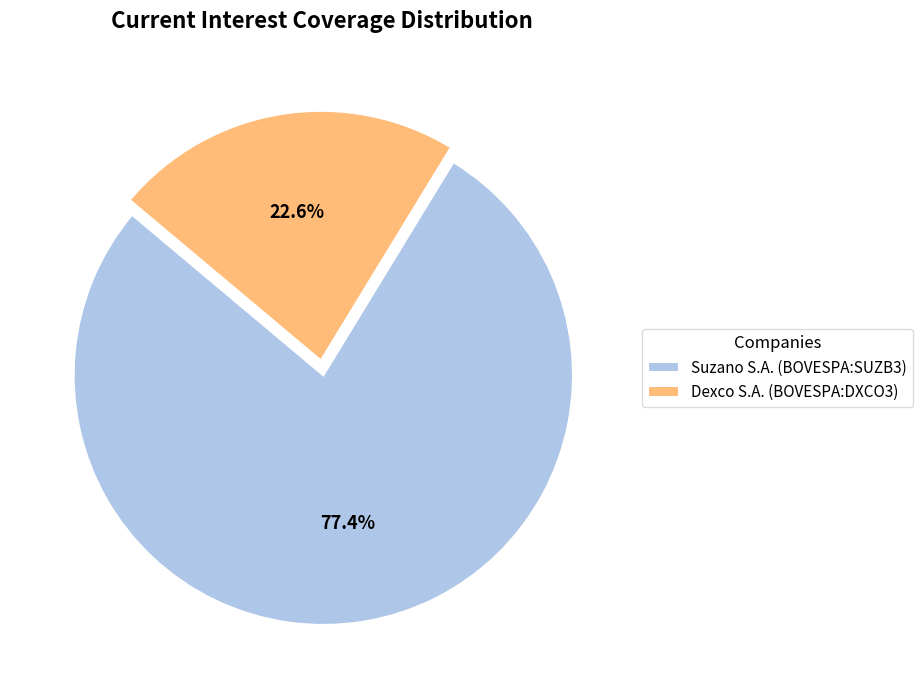

Does Suzano S.A. (BOVESPA:SUZB3) represent more than half of the total?

Yes